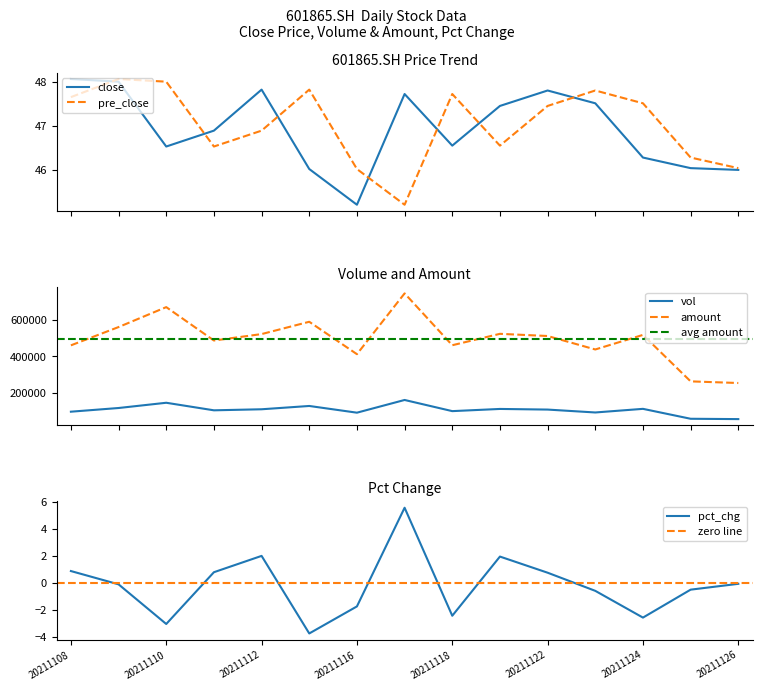

What is the greatest value displayed?

746549.2